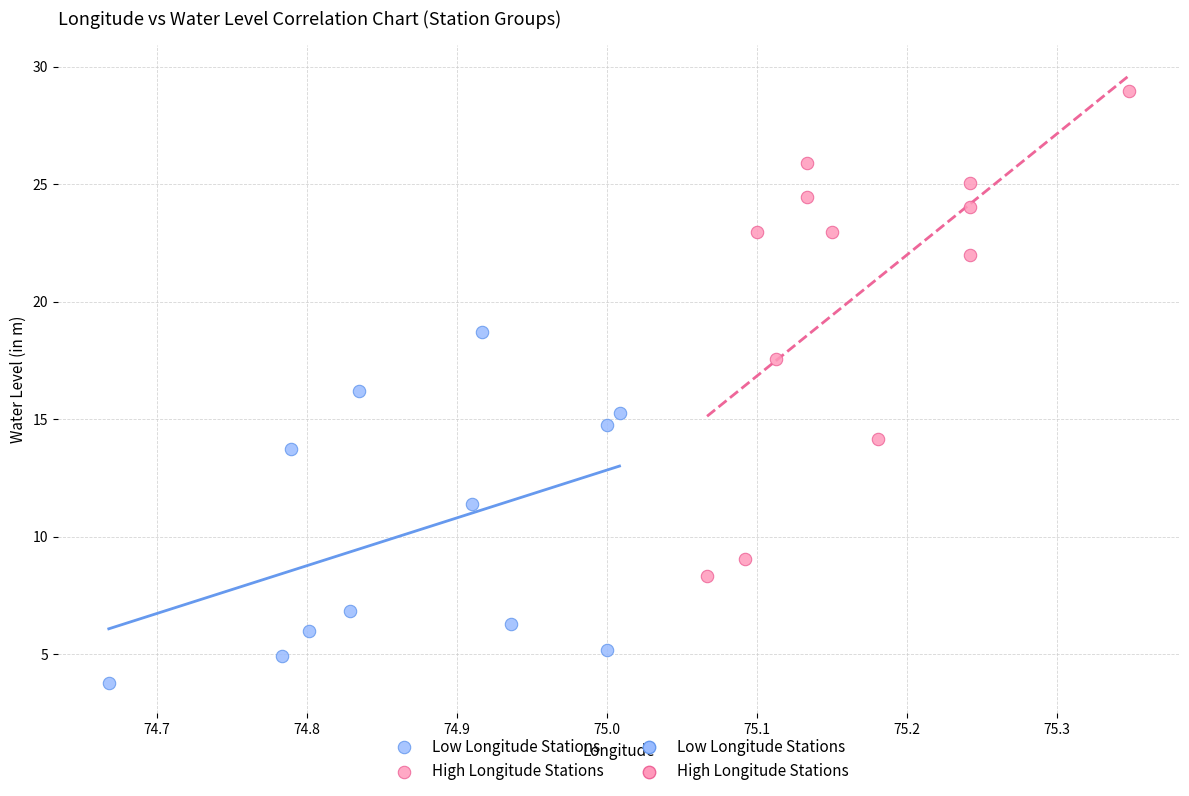

Which series contains the highest Y value?

High Longitude Stations